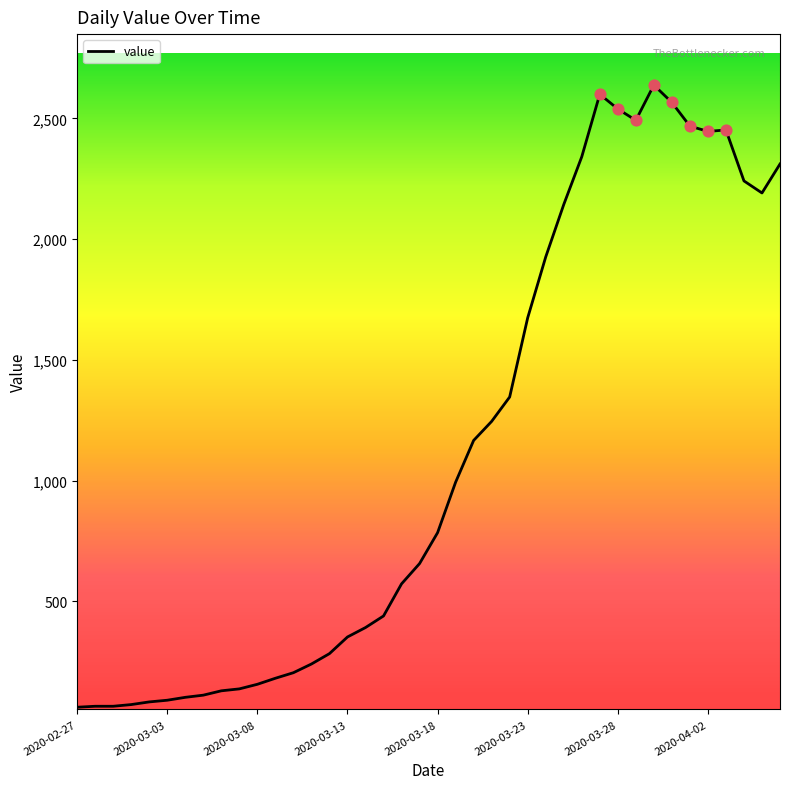

What is the difference between the maximum and minimum values?

2577